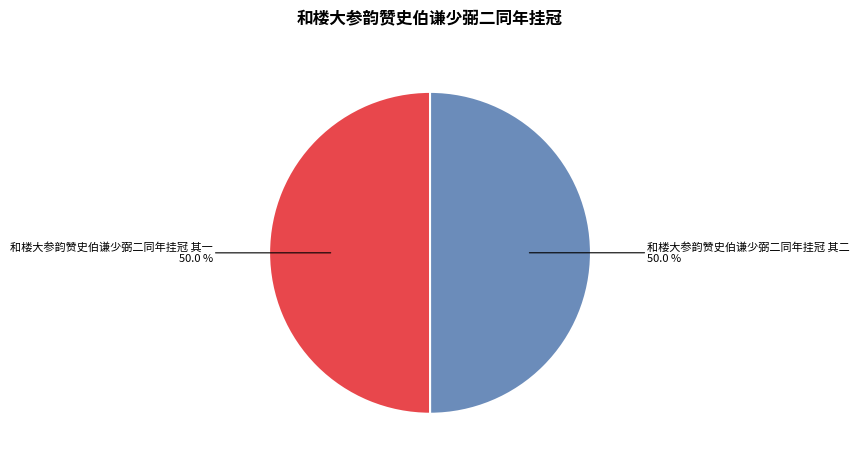

Approximately how many times larger is the value at 和楼大参韵赞史伯谦少弼二同年挂冠 其二 compared to 和楼大参韵赞史伯谦少弼二同年挂冠 其一?

1.0